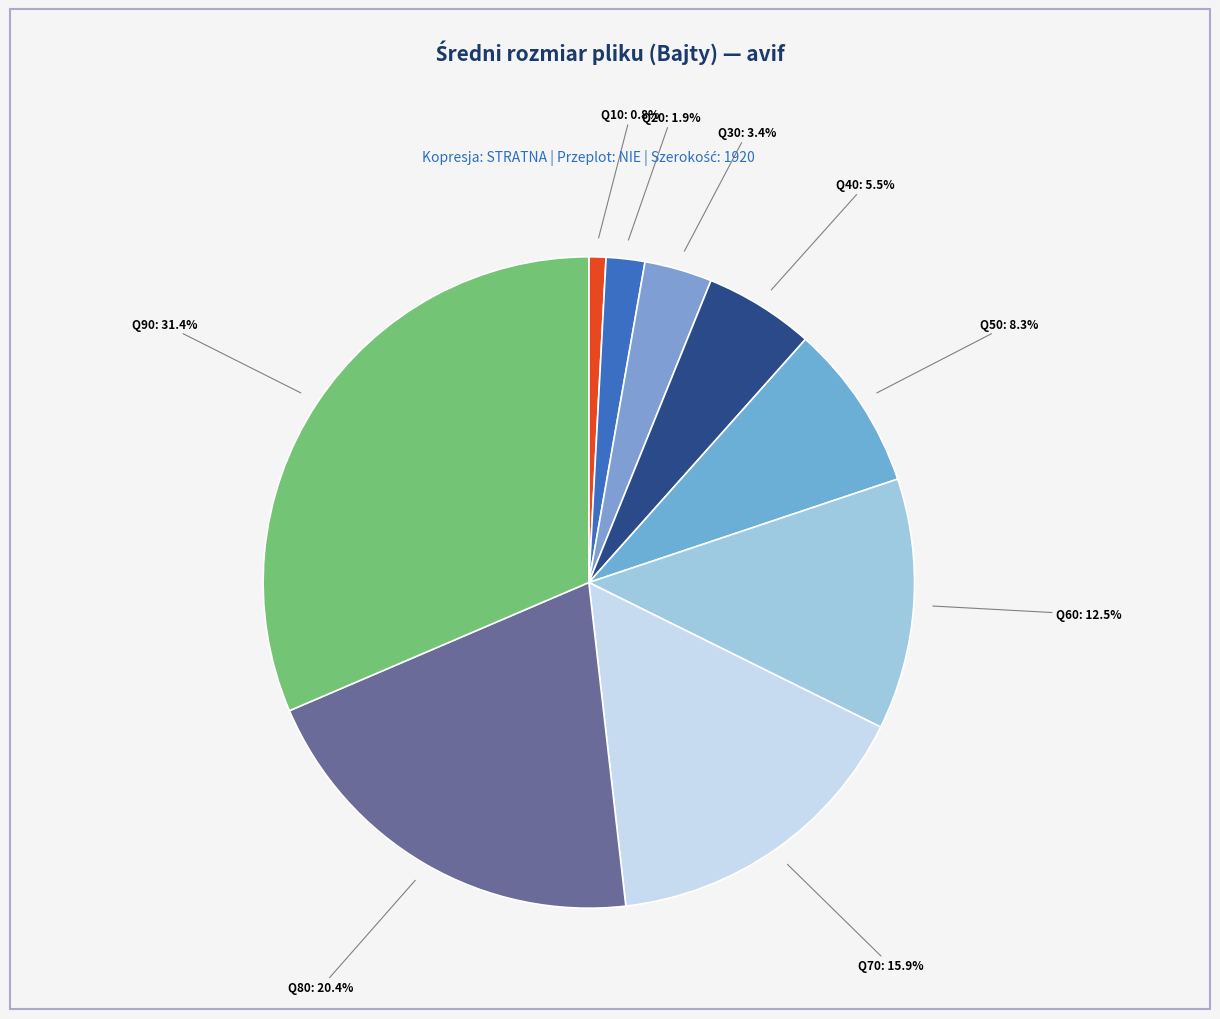

Rank the categories by value from highest to lowest.

Q90, Q80, Q70, Q60, Q50, Q40, Q30, Q20, Q10